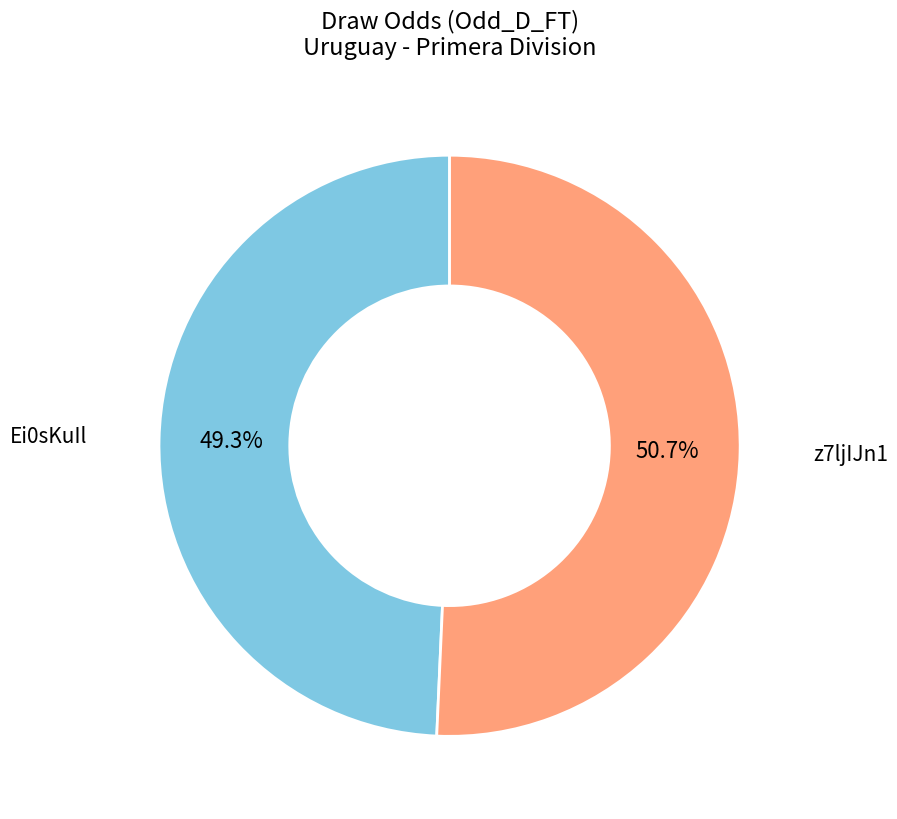

How many slices are in this pie chart?

2